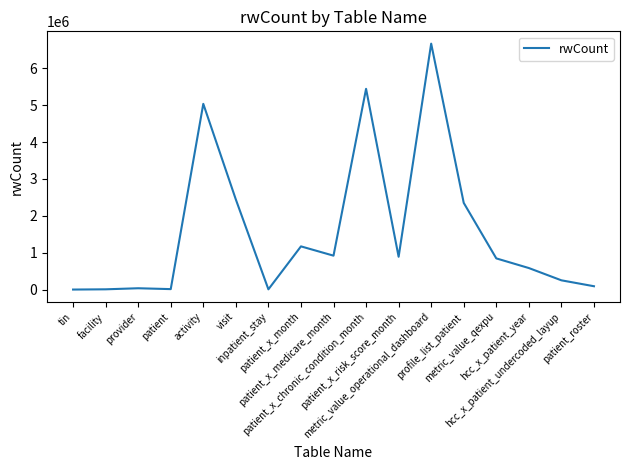

What is the difference between the maximum and minimum values?

6654141